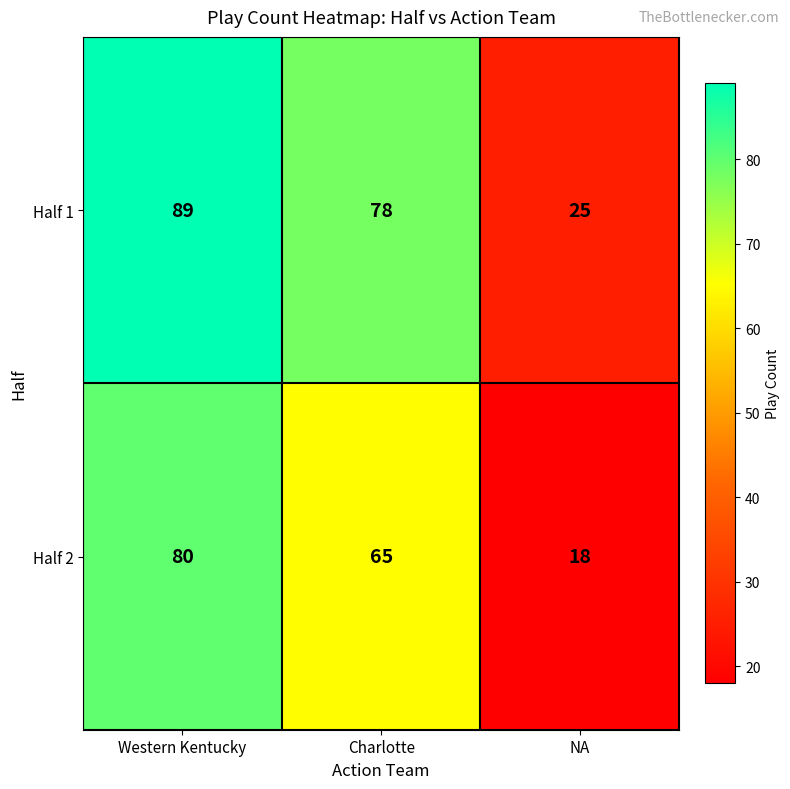

Rank the series at NA from lowest to highest value.

Half 2, Half 1